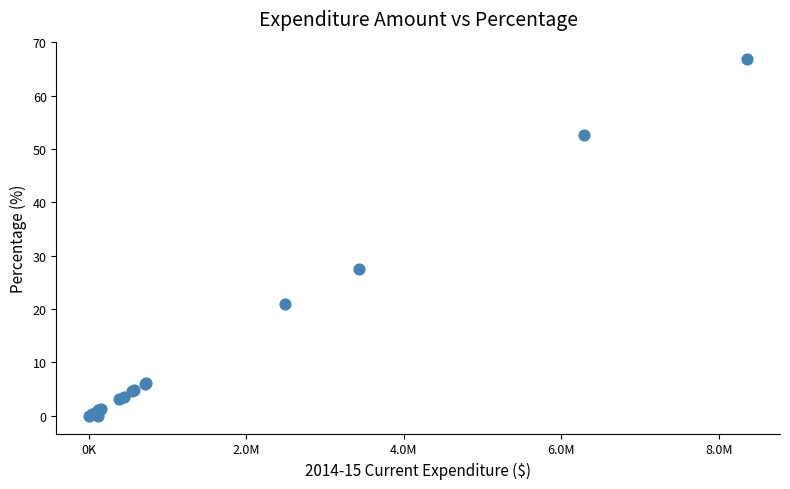

What Y value in the scatter plot is closest to 33?

27.5